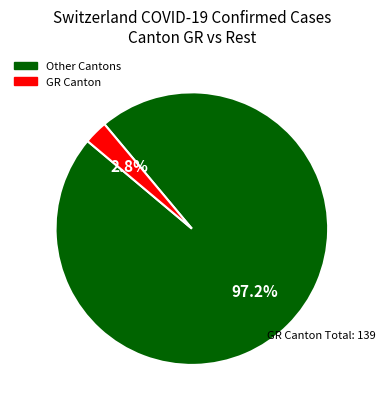

Does any single category account for the majority?

Yes